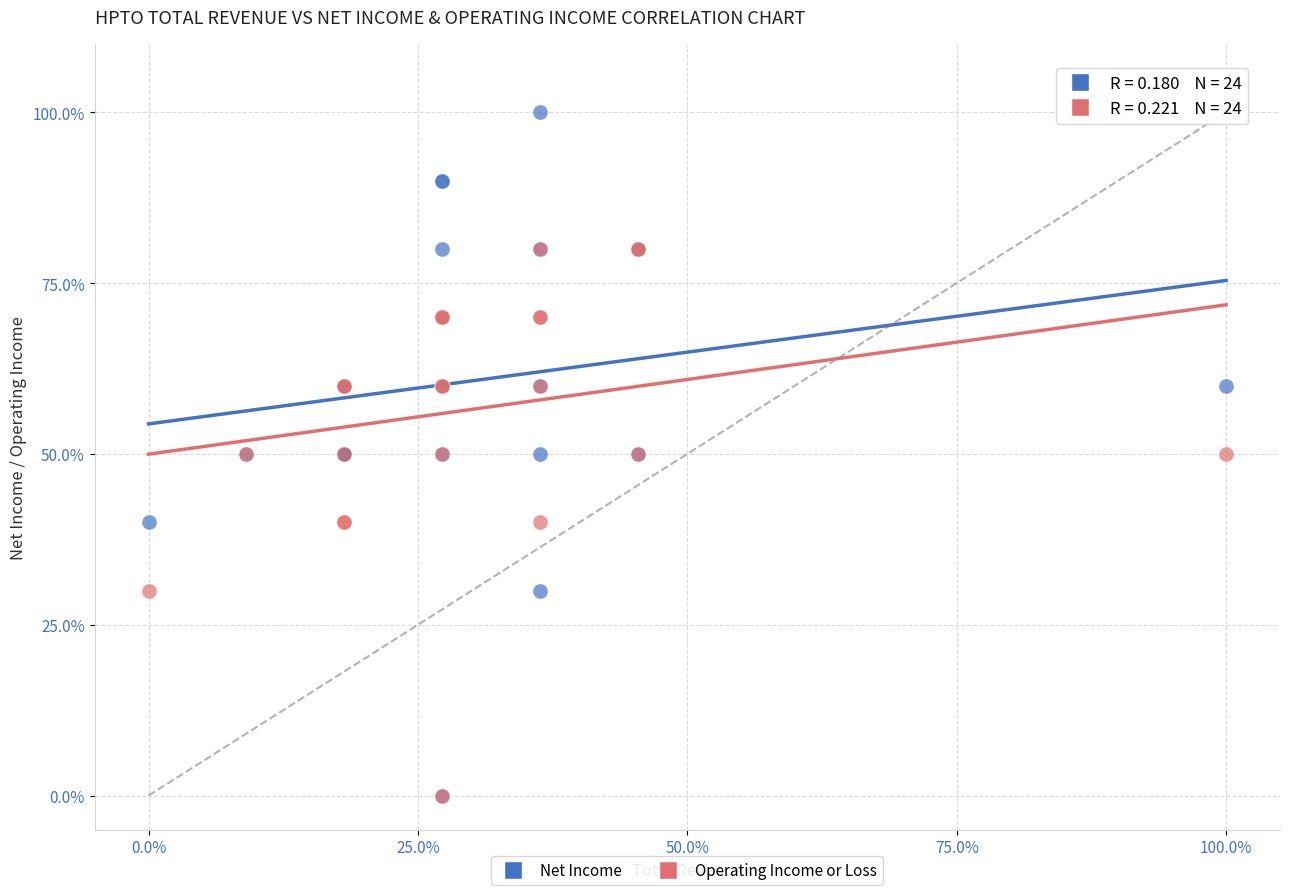

What are all the series names shown in the legend?

Net Income, Operating Income or Loss